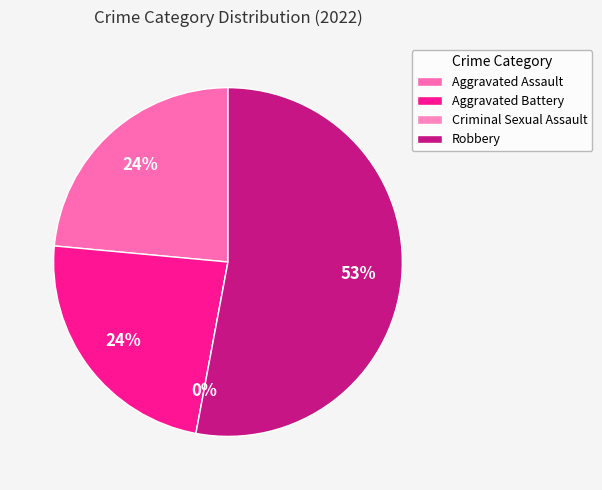

How many slices are in this pie chart?

4